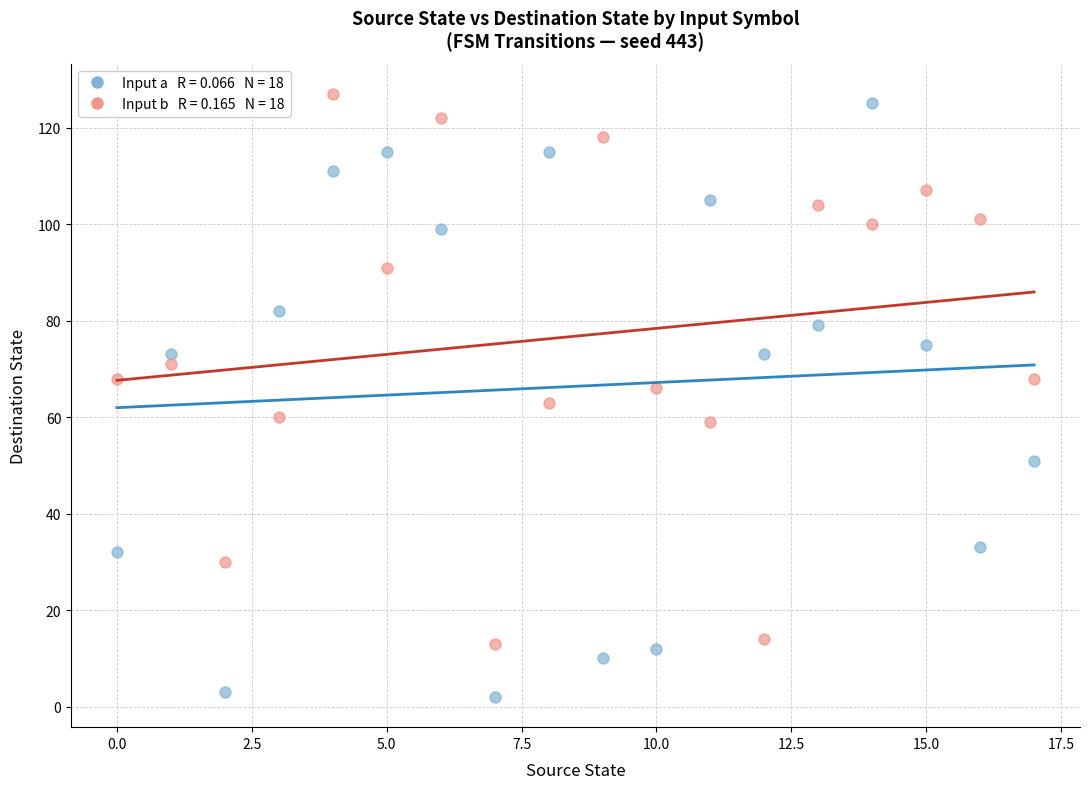

Across all data points, what is the range of Y values (max minus min)?

125